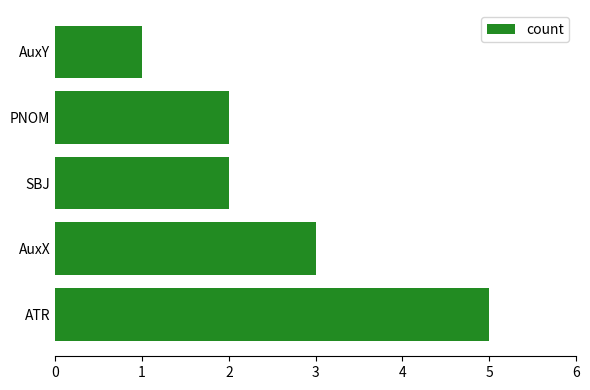

The chart shows a value of 3 at ATR. True or false?

False